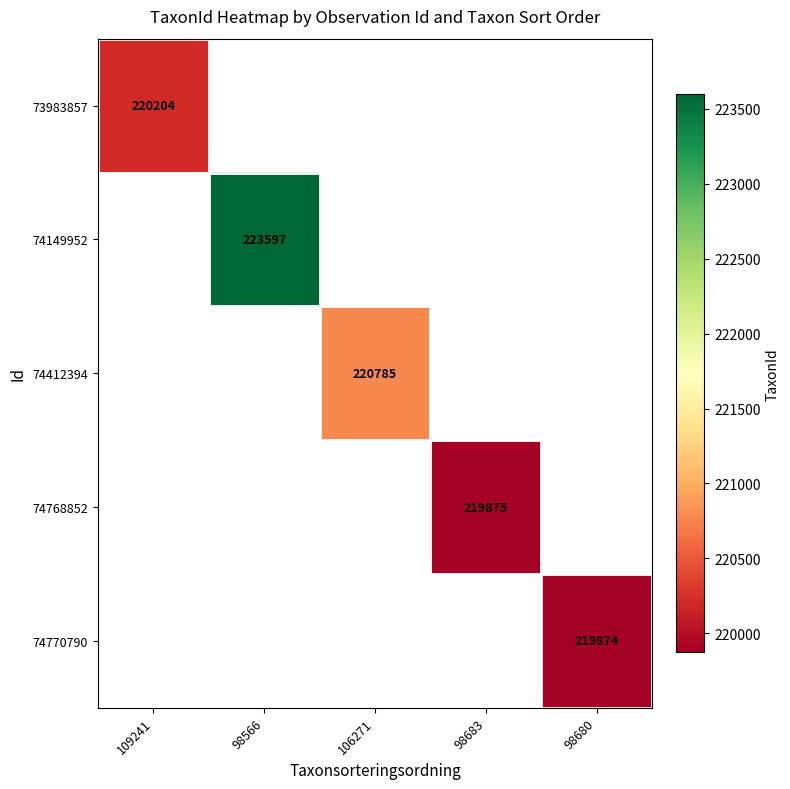

True or false: 74768852 has a value of 219875 at 98683.

True